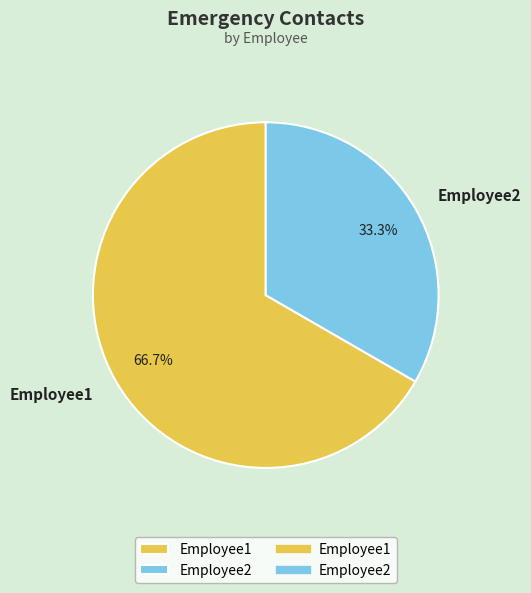

To the nearest percent, what is the difference between the Employee2 and Employee1 slice percentages?

33%